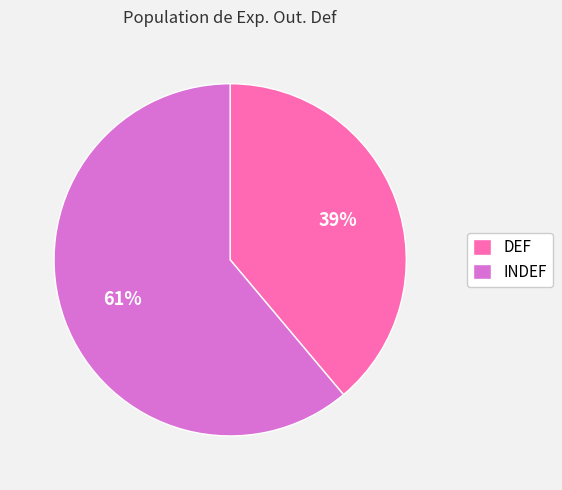

To the nearest percent, what is the difference between the INDEF and DEF slice percentages?

22%